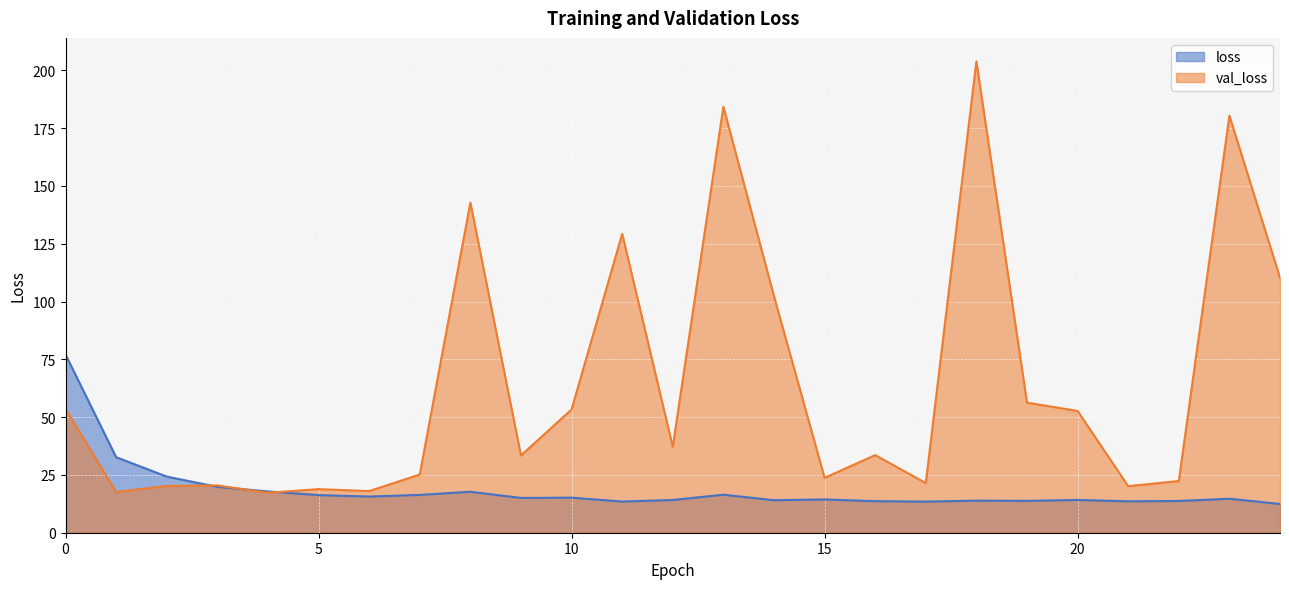

What is the value of the val_loss point at the 4th from the left?

20.5